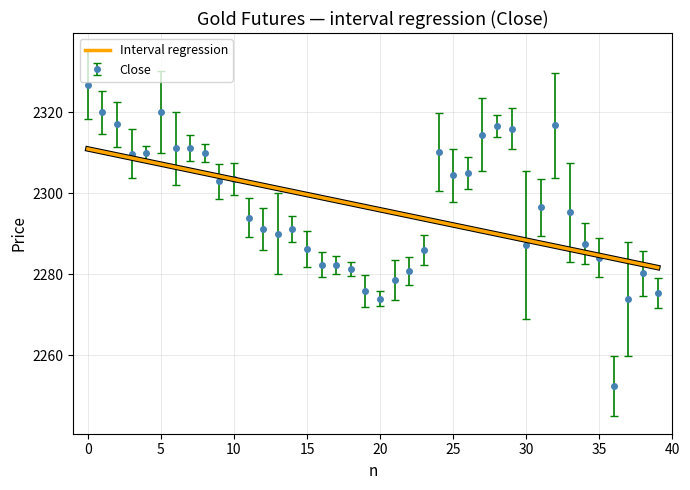

Rank the series by their maximum value, from highest to lowest.

Close, Interval regression